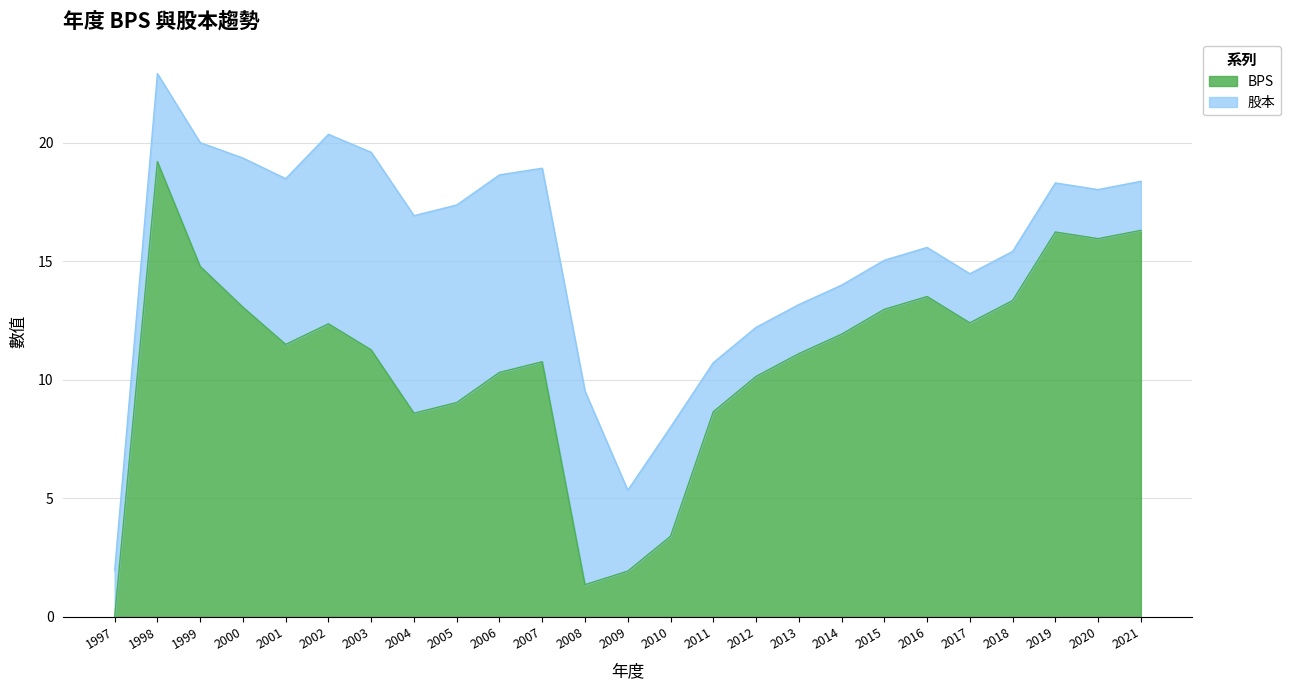

At which label does the data first exceed 11?

1998